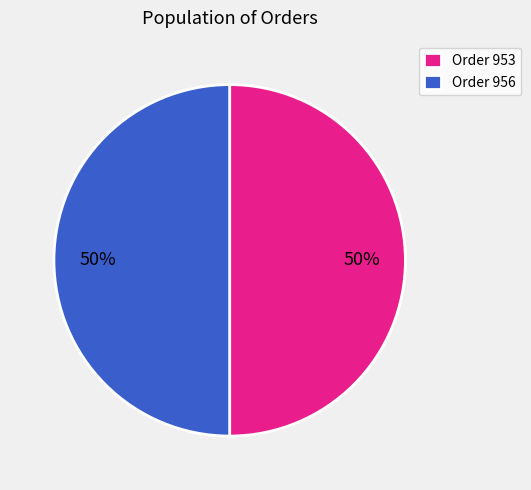

Is the sum of Order 953 and Order 956 greater than half?

Yes